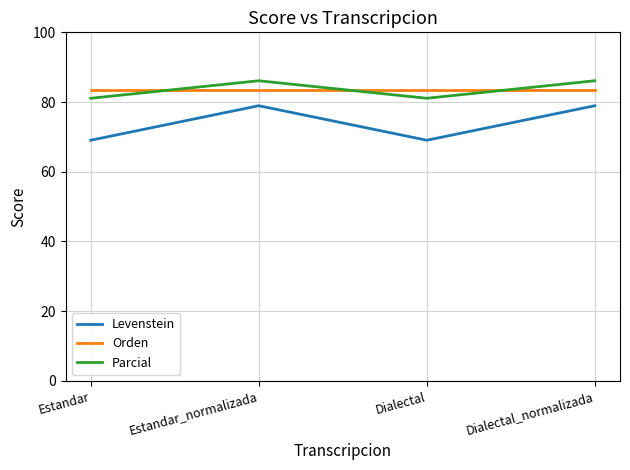

What is the difference between the Levenstein values at Estandar and Dialectal_normalizada?

9.9